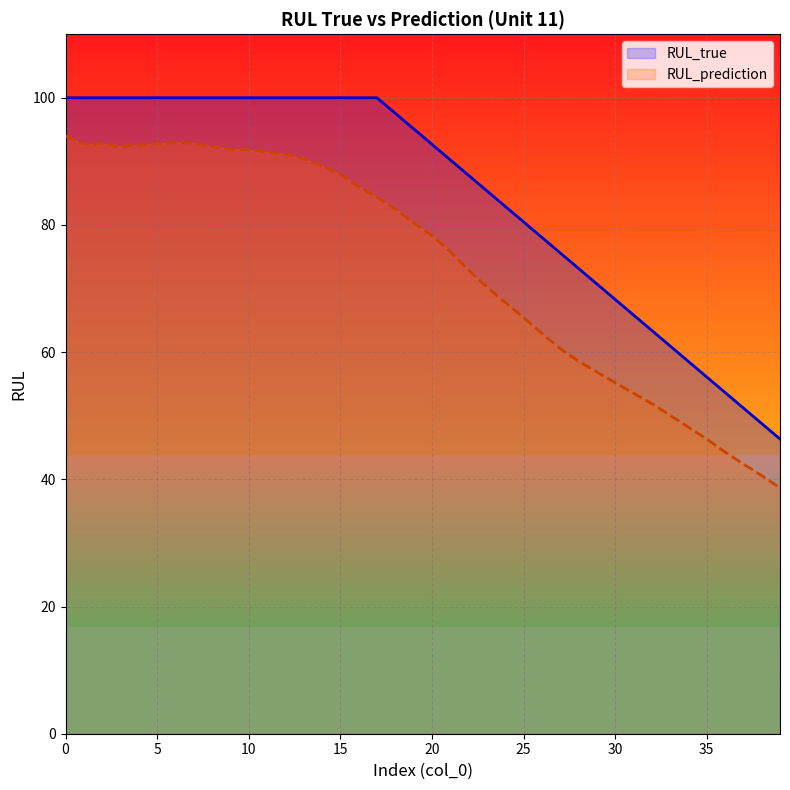

How many lines are shown in the chart?

2